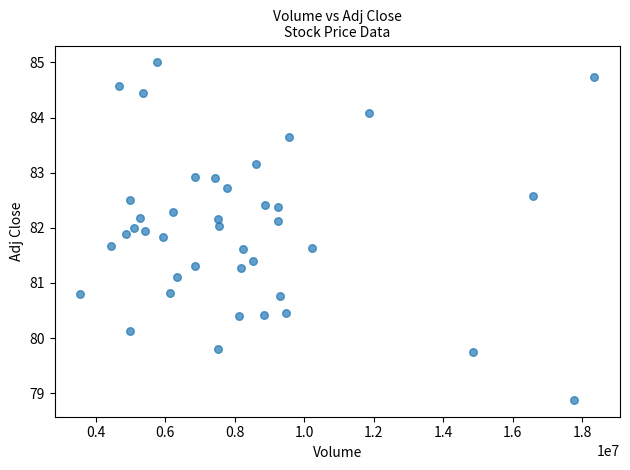

What is the range of Y values (max minus min)?

6.1